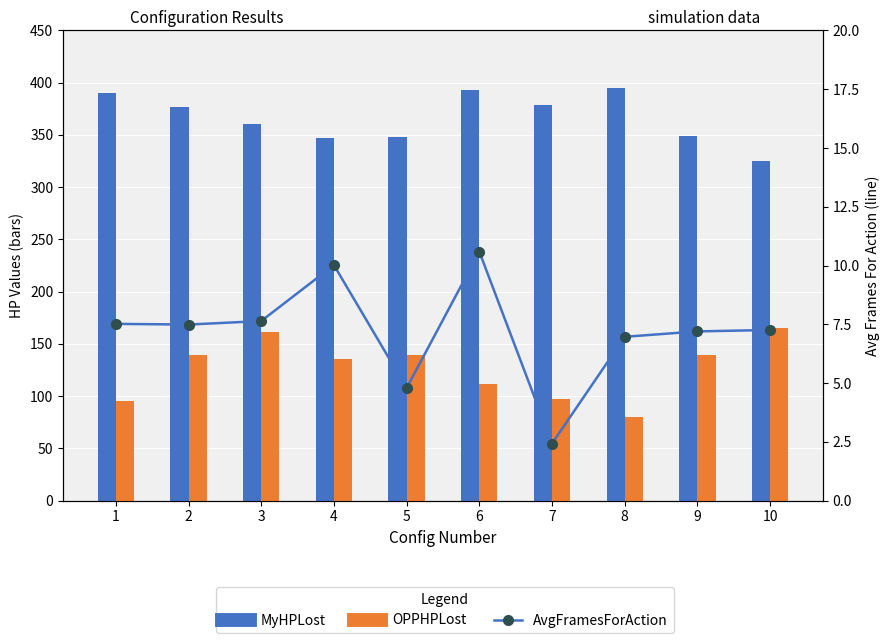

Reading left to right, extract all data points from this chart.

MyHPLost: 1=390.0	2=377.0	3=360.3	4=346.7	5=348.0	6=392.7	7=378.7	8=395.0	9=348.7	10=325.3
OPPHPLost: 1=95.3	2=139.3	3=161.0	4=136.0	5=139.7	6=111.7	7=97.7	8=79.7	9=139.7	10=165.7
AvgFramesForAction: 1=7.5	2=7.5	3=7.6	4=10.0	5=4.8	6=10.6	7=2.4	8=7.0	9=7.2	10=7.3